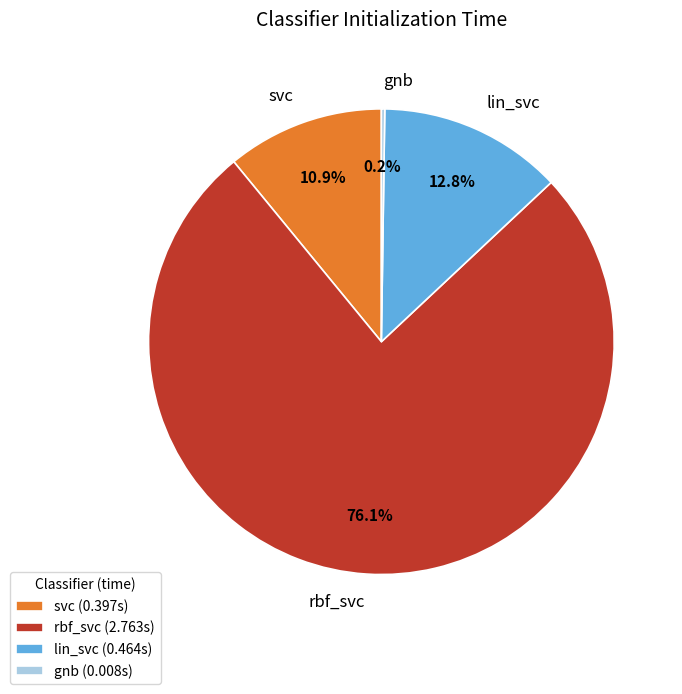

The lin_svc slice represents 13% of the pie. True or false?

True